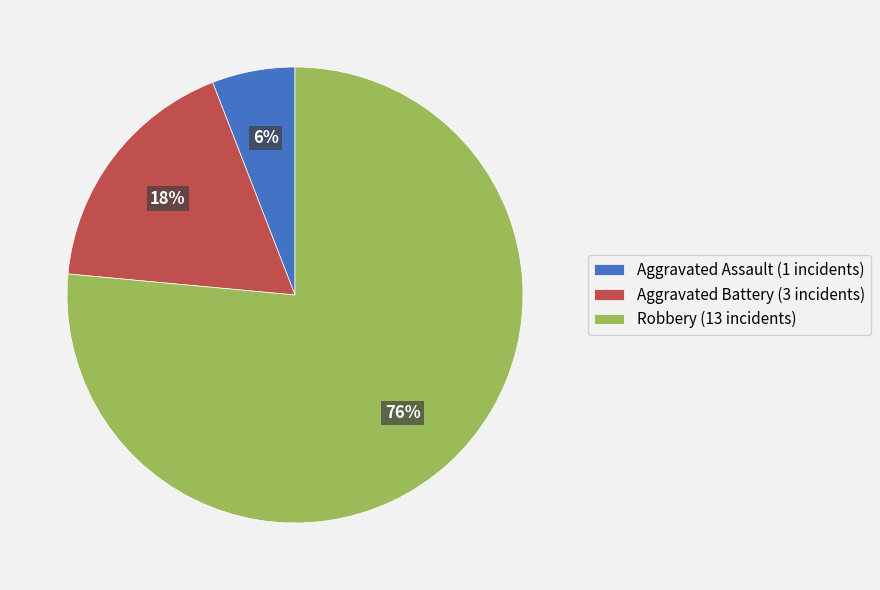

To the nearest percent, what is the combined percentage of Aggravated Assault (1 incidents) and Aggravated Battery (3 incidents)?

24%